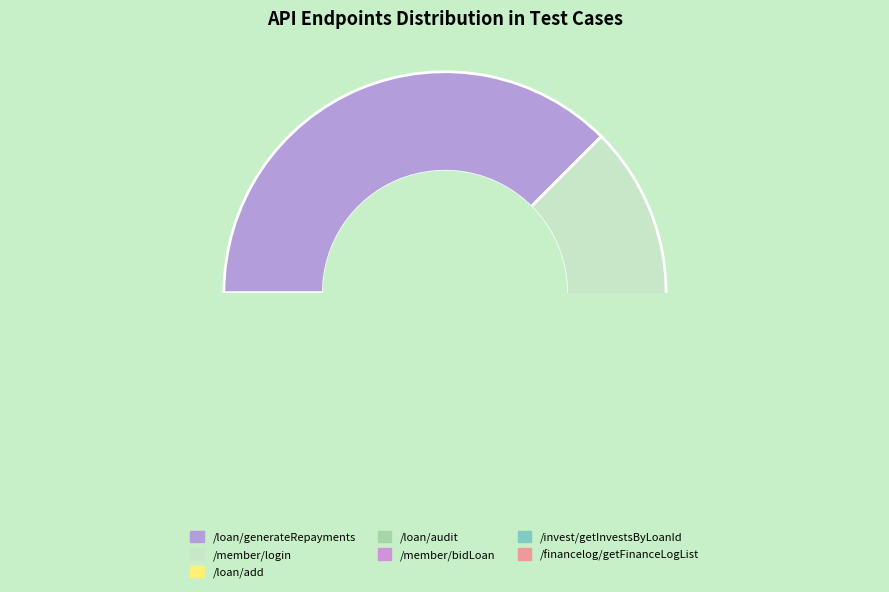

What is the total percentage of /member/bidLoan and /loan/add?

12.5%